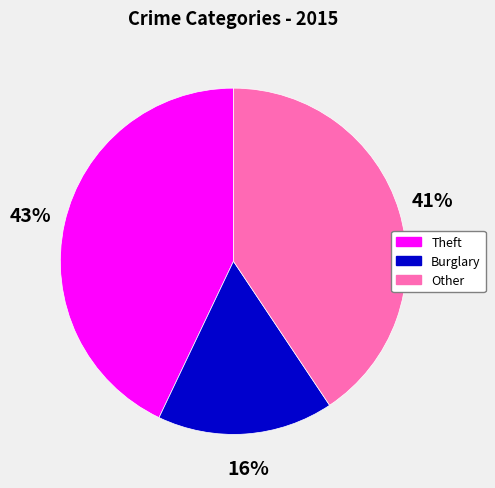

To the nearest percent, what is the average slice percentage?

33%